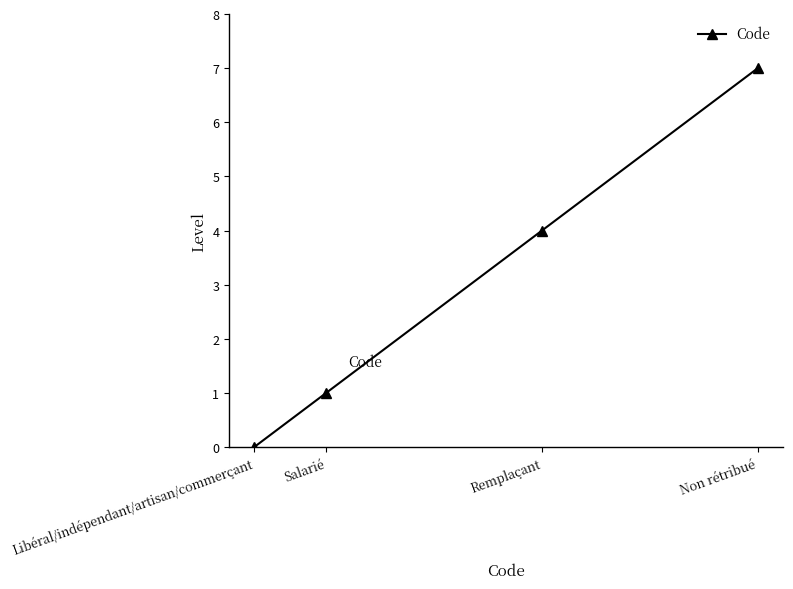

Approximately how many times larger is the value at Remplaçant compared to Salarié?

4.0